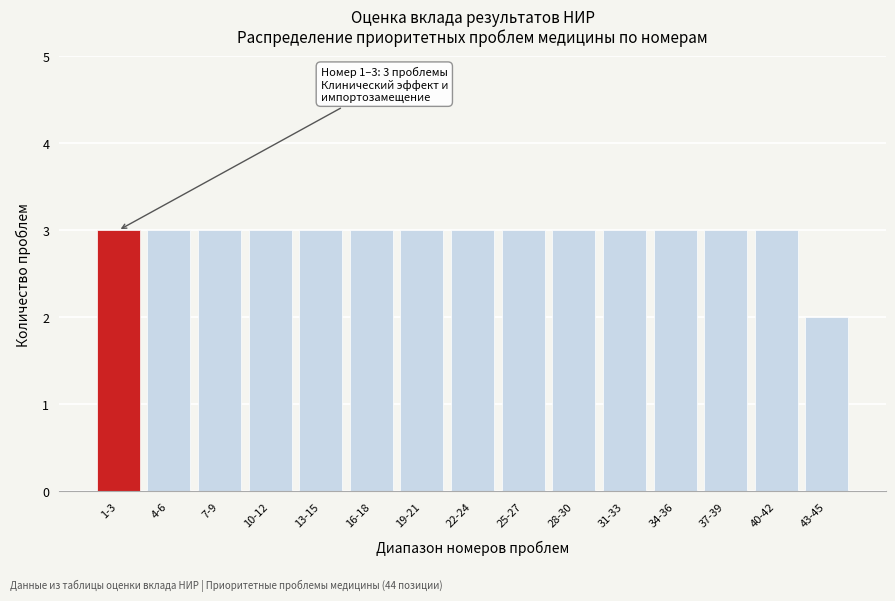

Reading left to right, transcribe all the data shown in this chart.

3	3	3	3	3	3	3	3	3	3	3	3	3	3	2